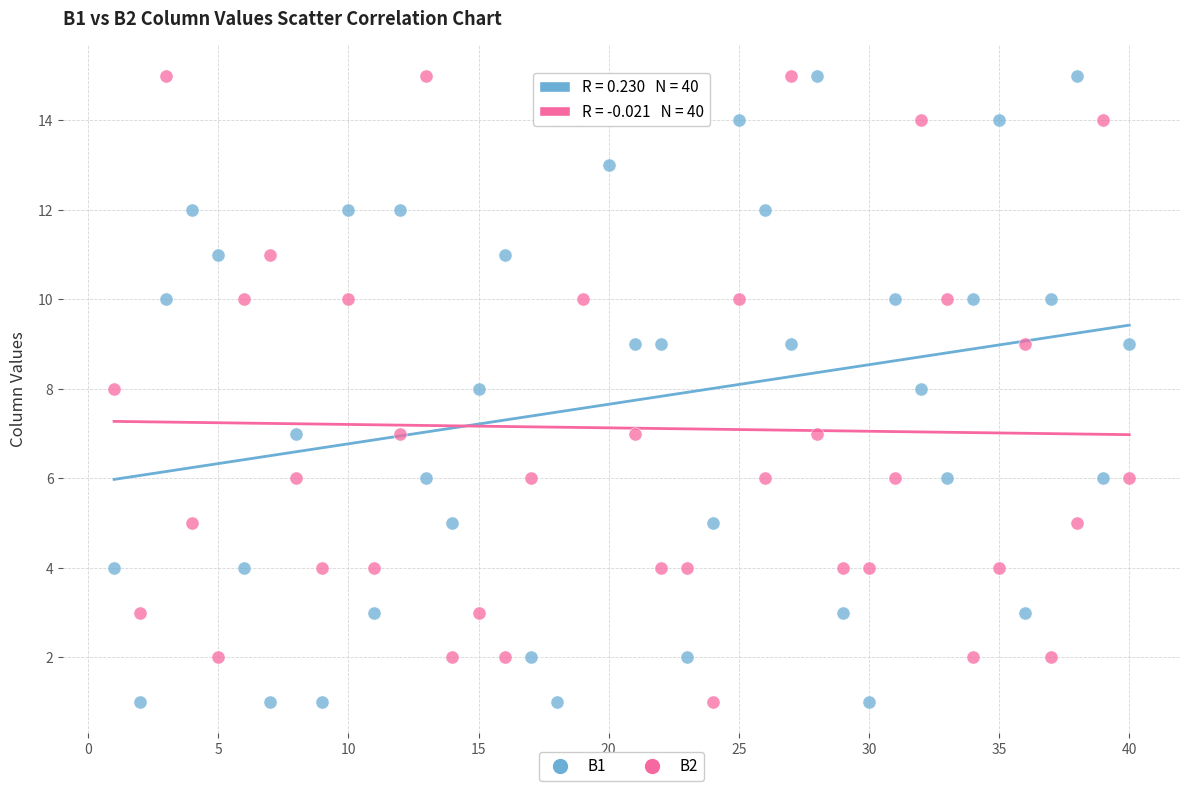

Across all data points, what is the range of X values (max minus min)?

39